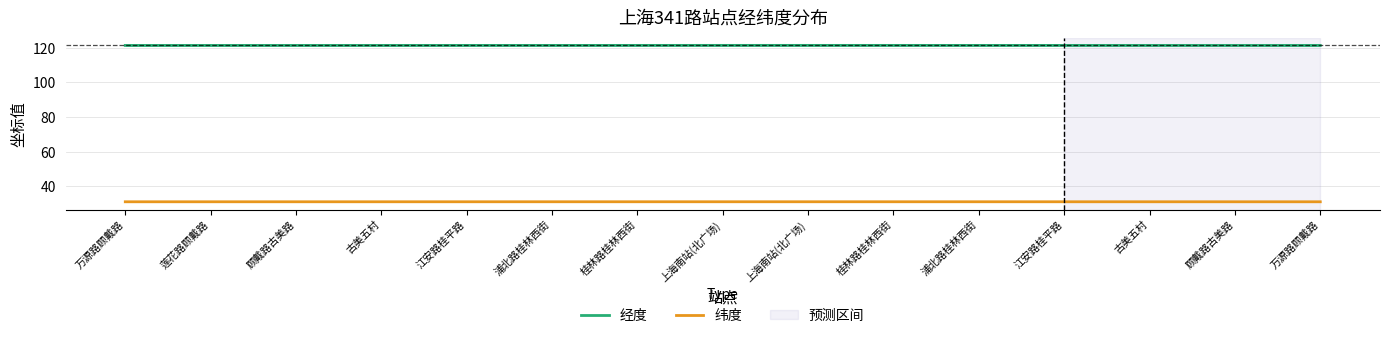

What is the total value across all series at 江安路桂平路?

152.6